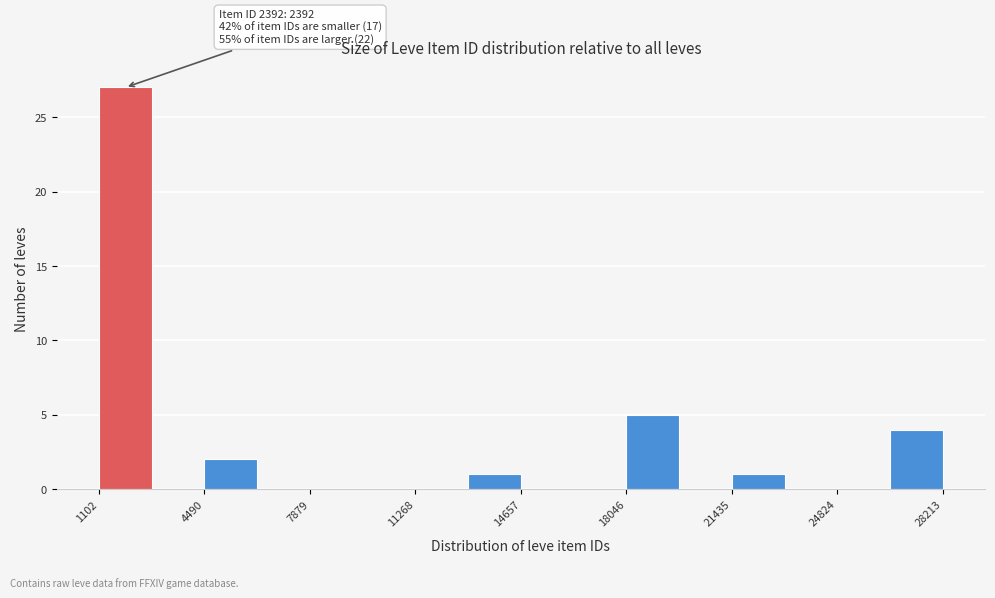

Read against the x-axis, roughly where is the centre of the tallest bar?

2000